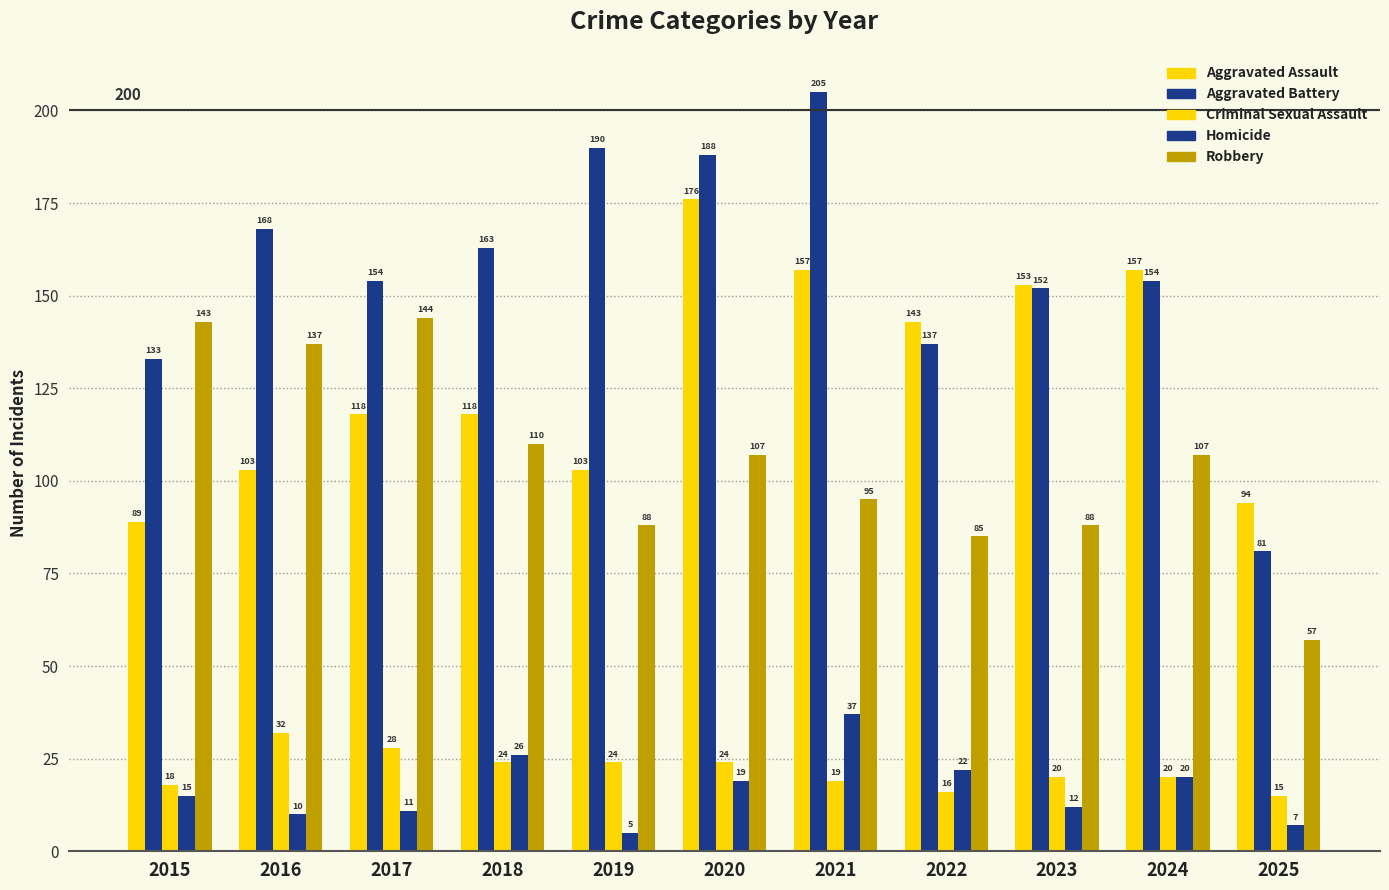

What is the lowest value of the Homicide series?

5